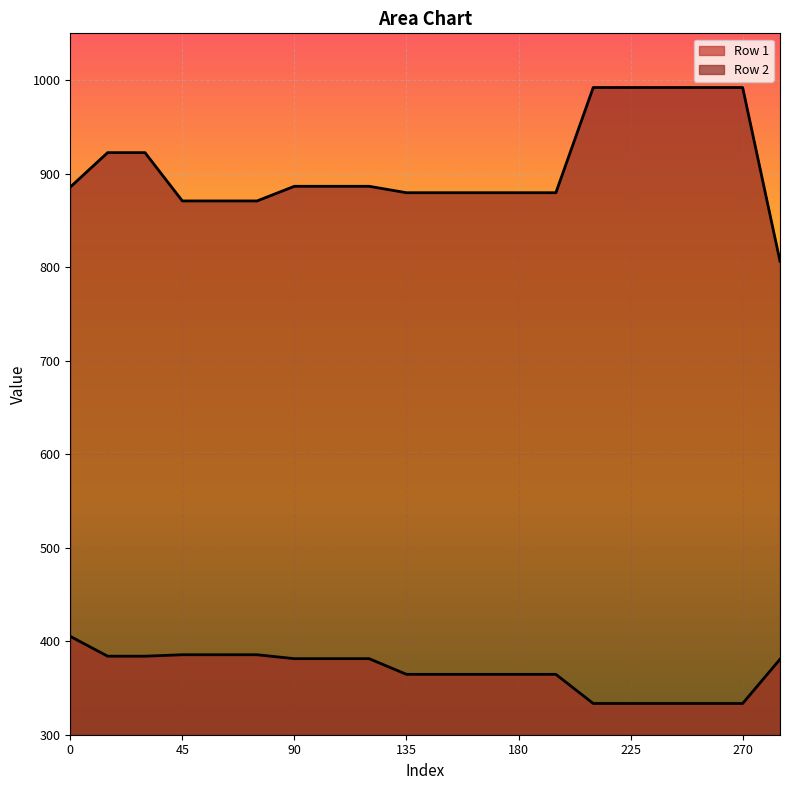

How many data points in Row 1 are less than 380?

10